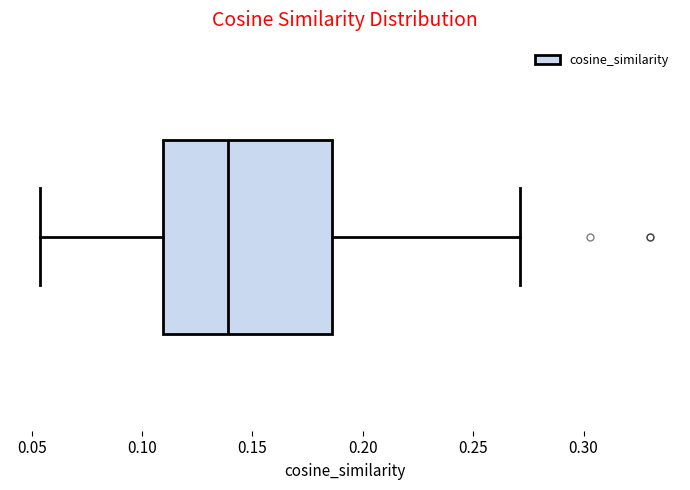

Where does the right whisker of the box end on the x-axis? The values are not printed on the chart, so give them approximately, as read against the axis.

0.270